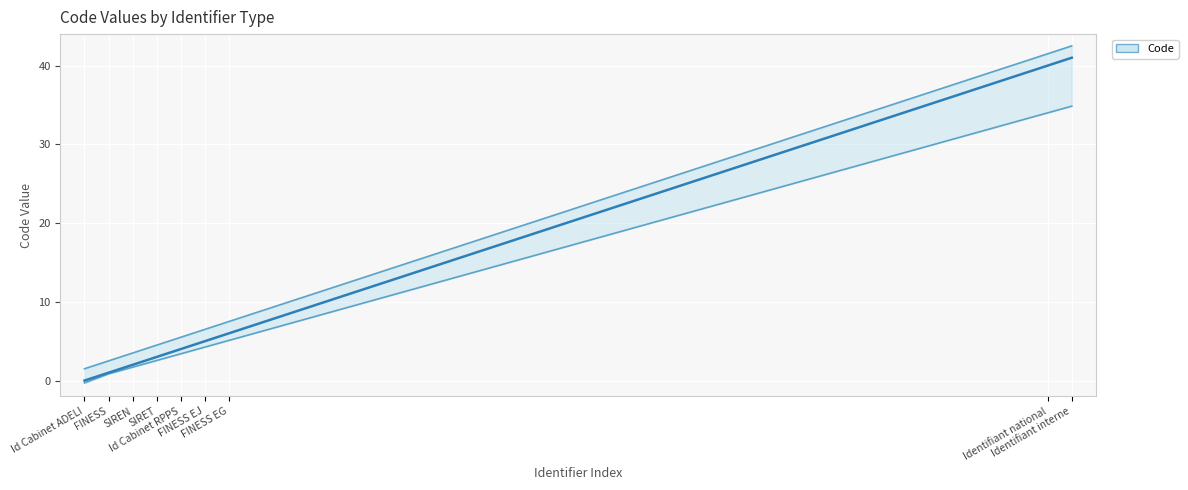

What position from the left is FINESS EG?

7